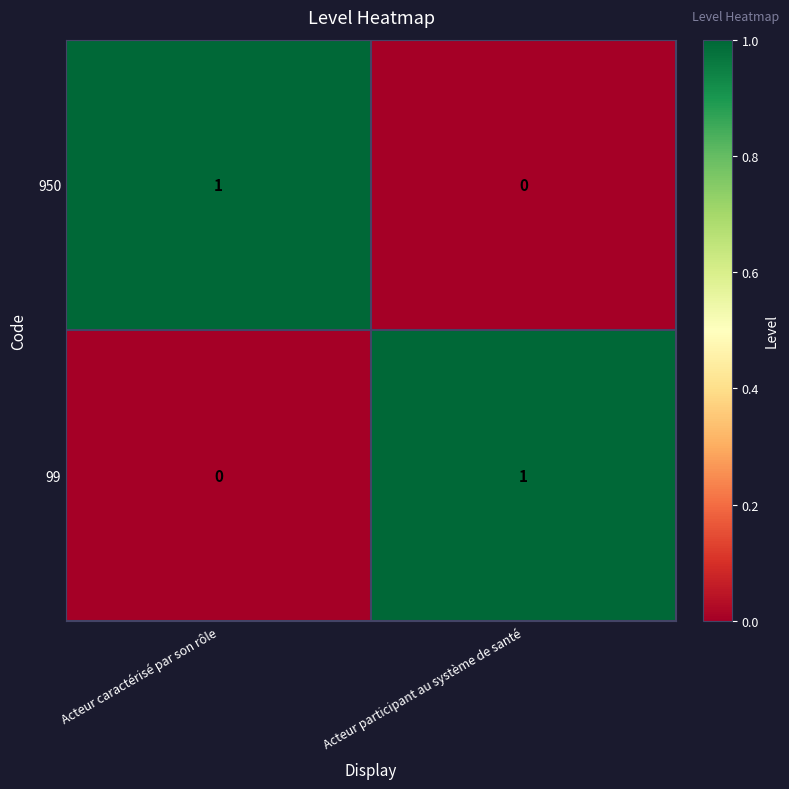

Rank the series at Acteur caractérisé par son rôle from lowest to highest value.

99, 950